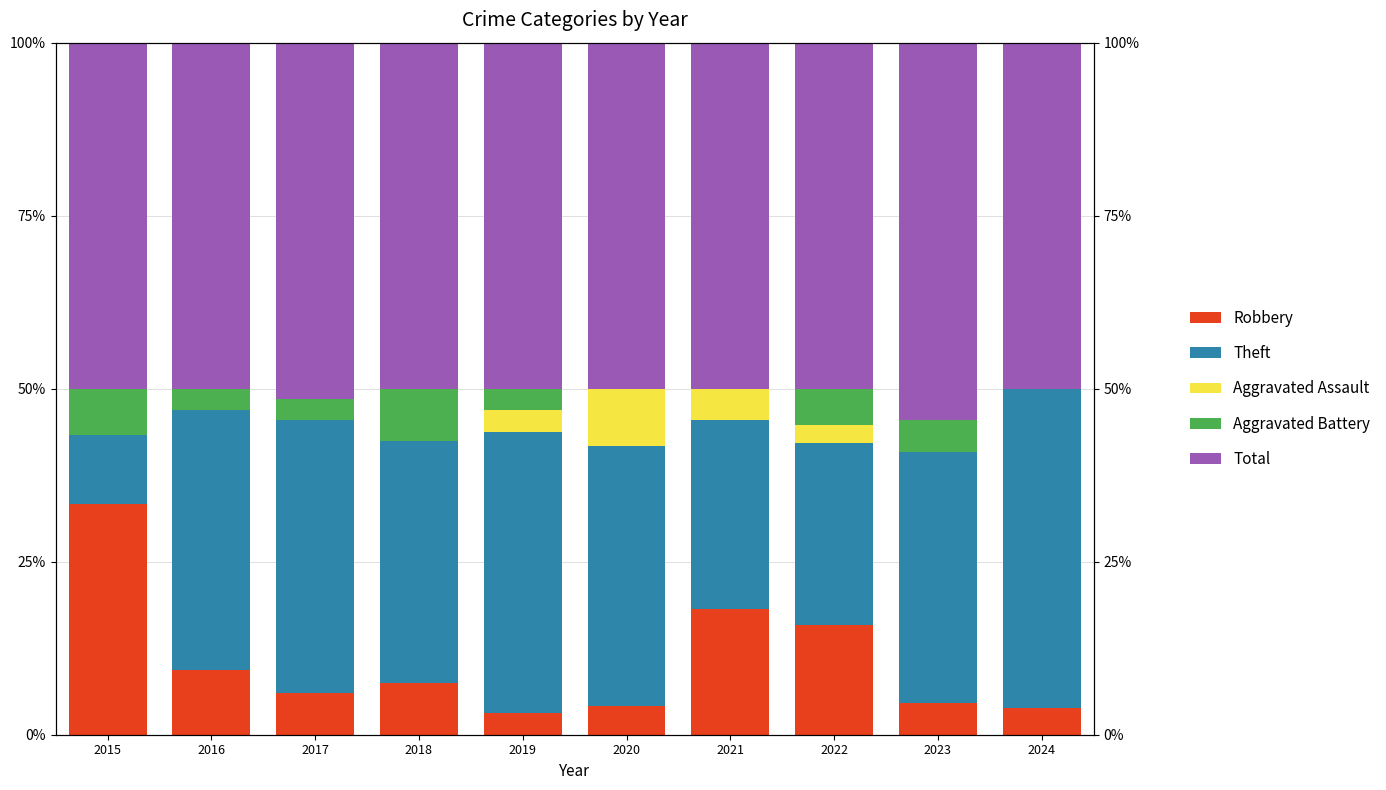

Which has a higher value, 2023 or 2017?

2017